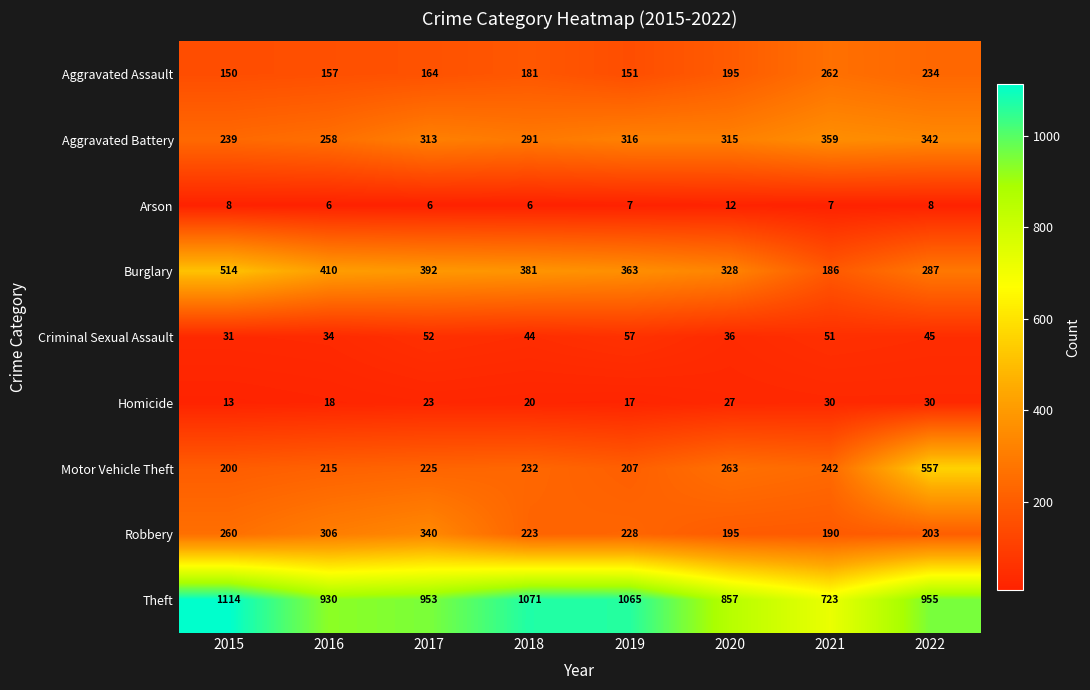

What value does the Arson series have at 2016?

6